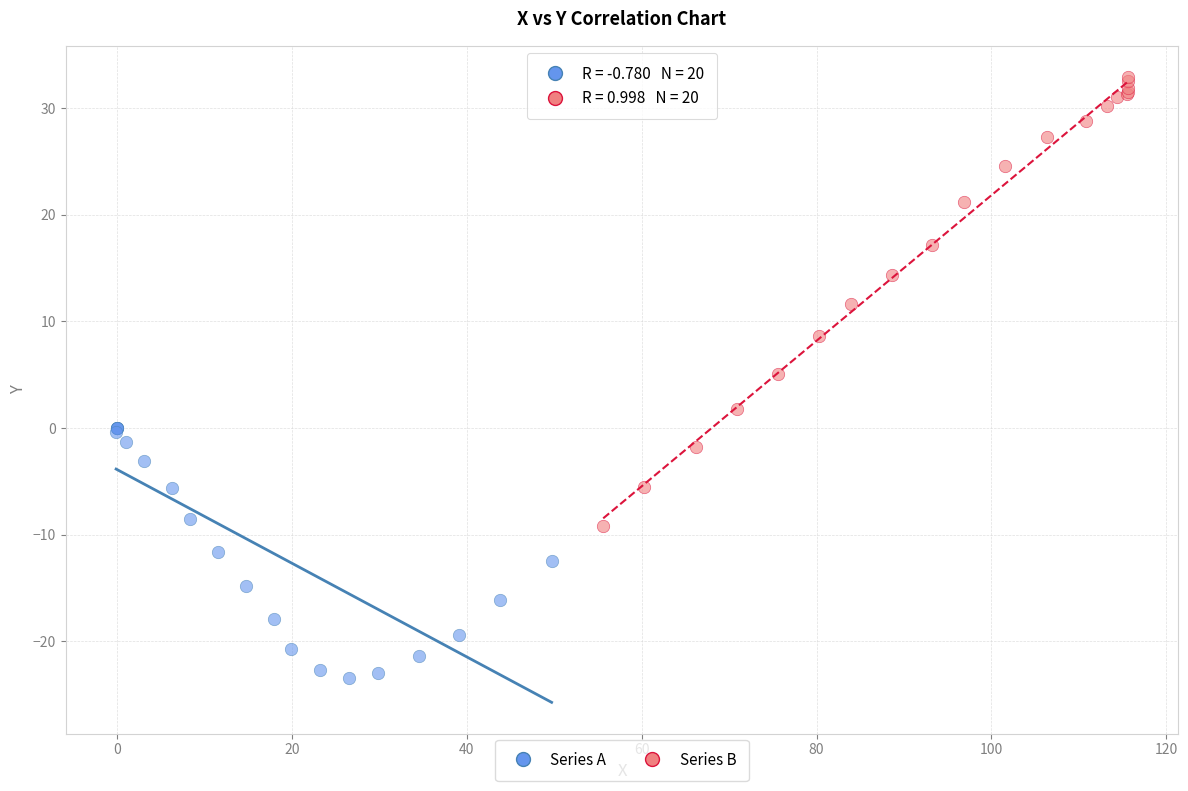

Which series reaches the maximum Y coordinate?

Series B